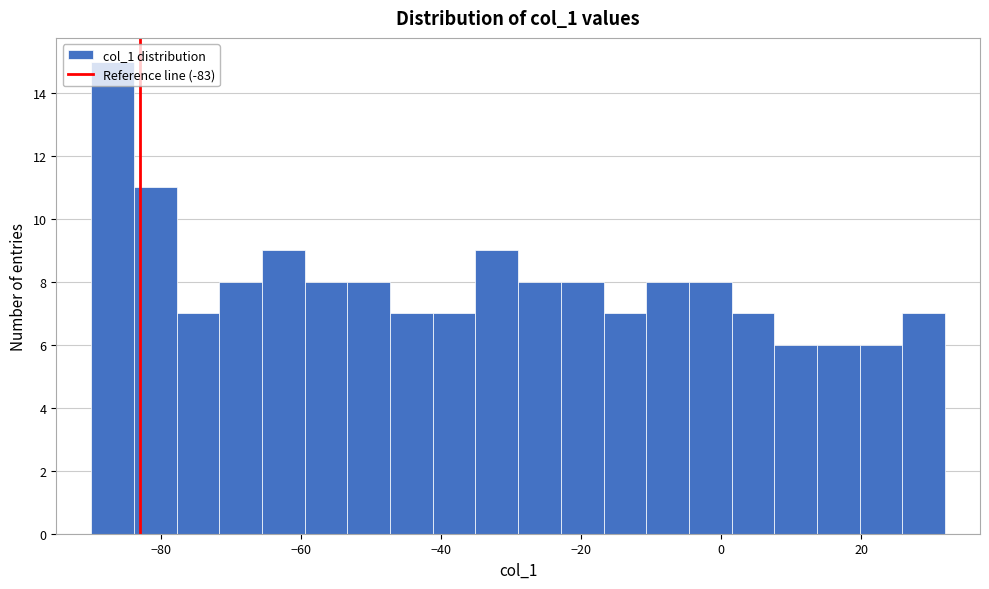

Around what value on the x-axis is the tallest bar? Give the approximate position of its centre, as read against the axis.

-86